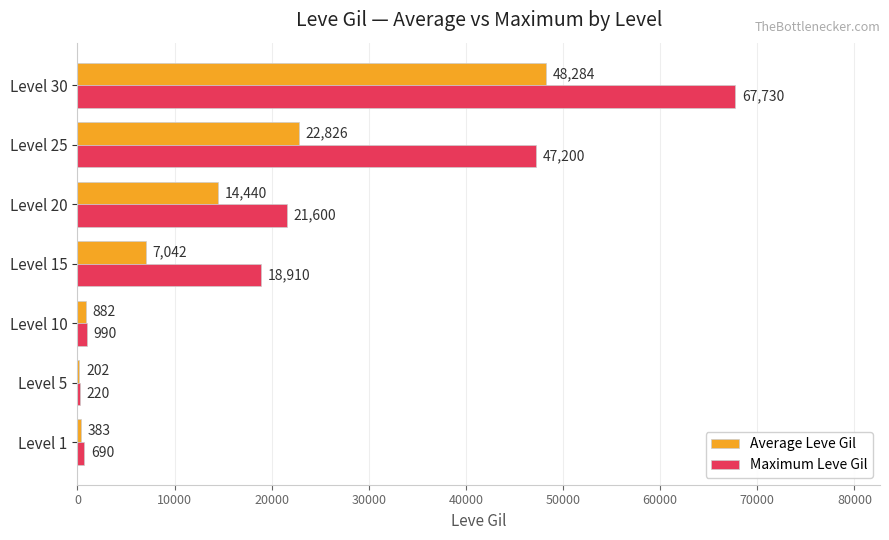

Which label corresponds to the largest value in the chart?

Level 30